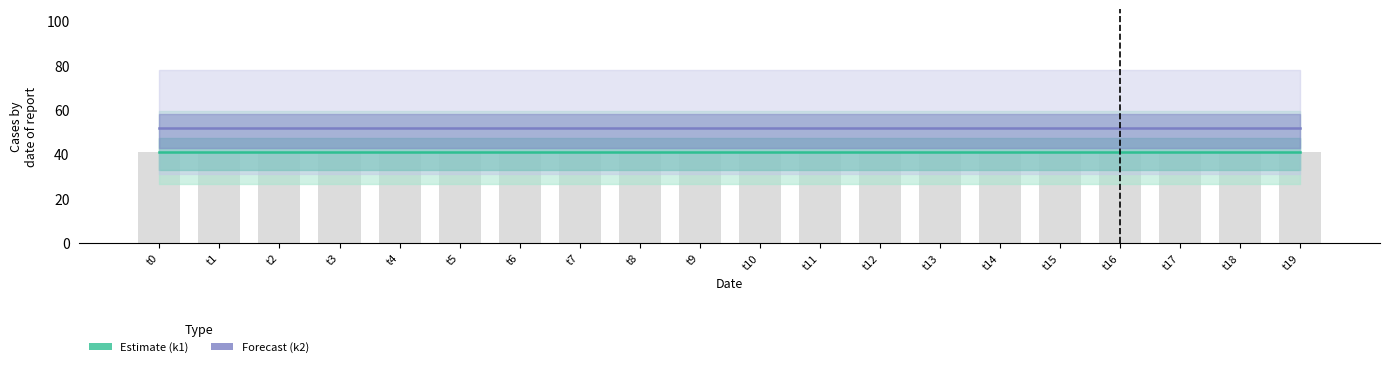

Rank the categories by k1 (Estimate) value from lowest to highest.

t0, t1, t2, t3, t4, t5, t6, t7, t8, t9, t10, t11, t12, t13, t14, t15, t16, t17, t18, t19